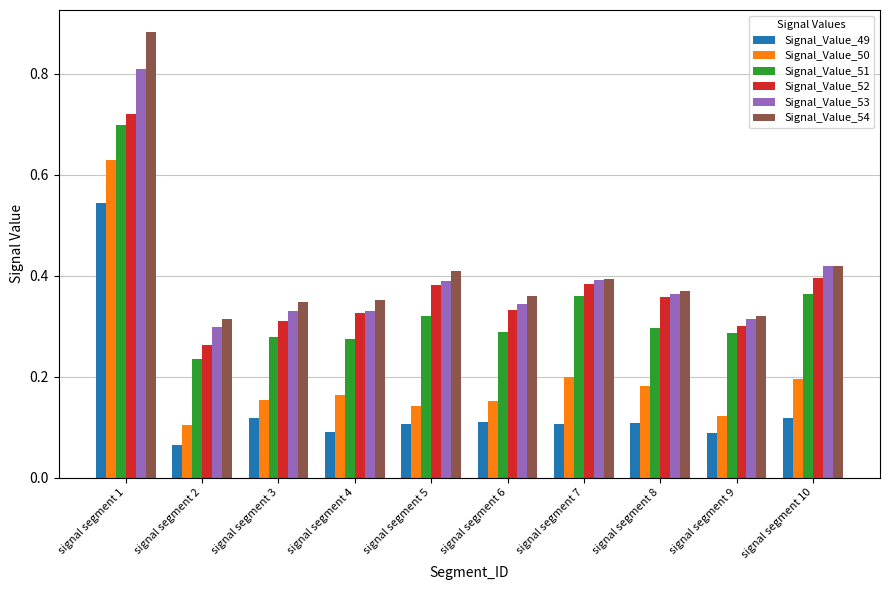

What is the sum of all Signal_Value_51 values?

3.4